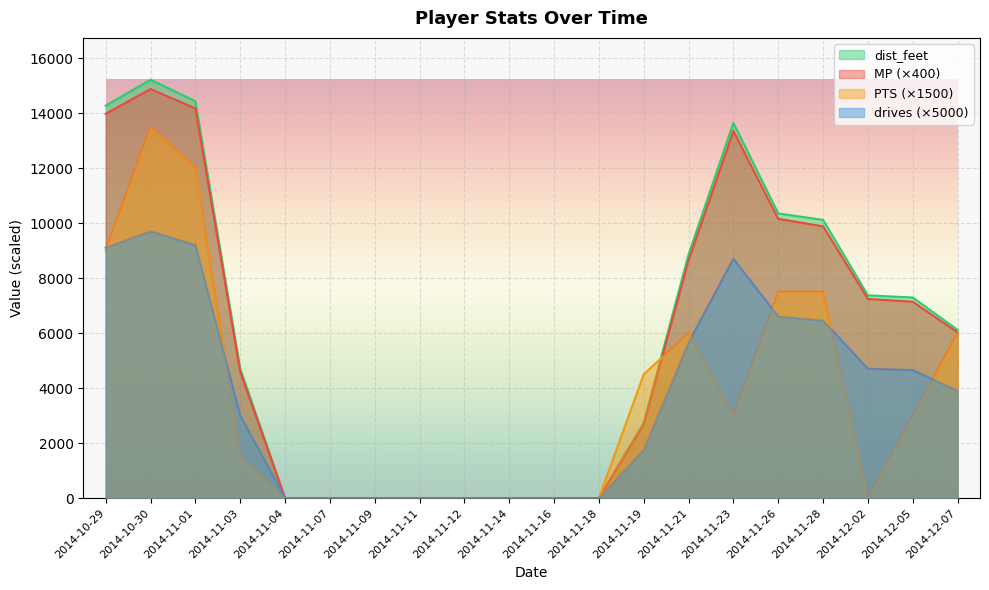

What is the sum of all PTS values?

73500.0